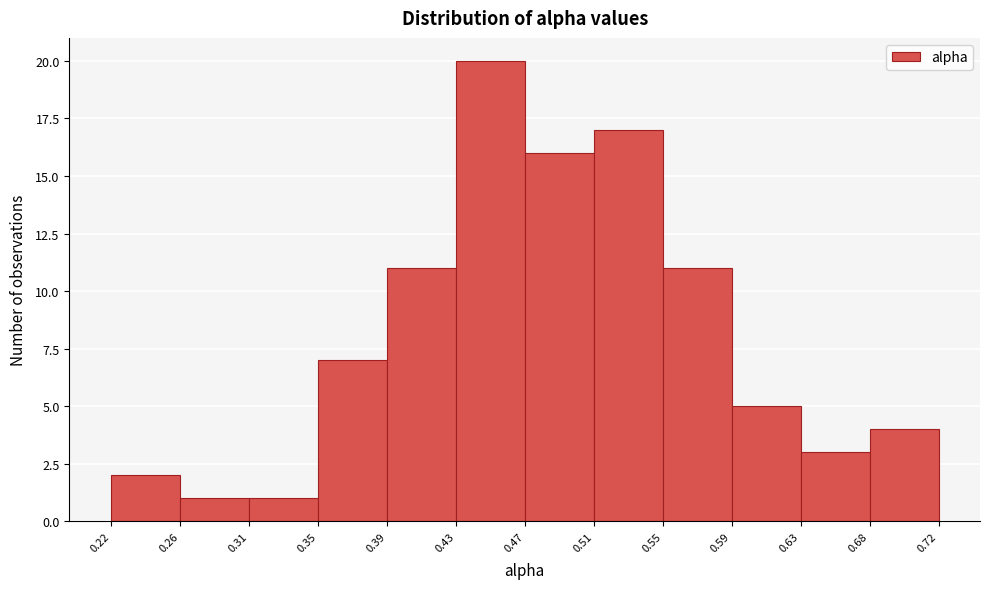

What is the height of the bar covering 0.63 to 0.68 on the x-axis? The values are not printed on the chart, so give them approximately, as read against the axis.

3